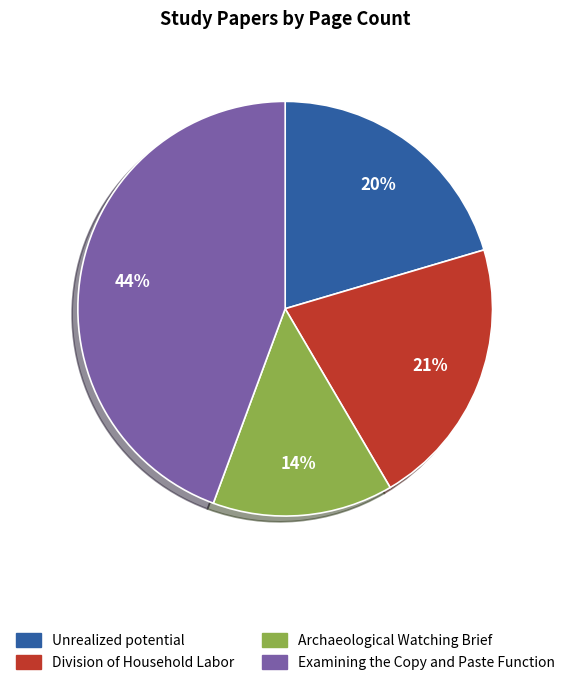

To the nearest percent, what is the combined percentage of Examining the Copy and Paste Function and Unrealized potential?

65%